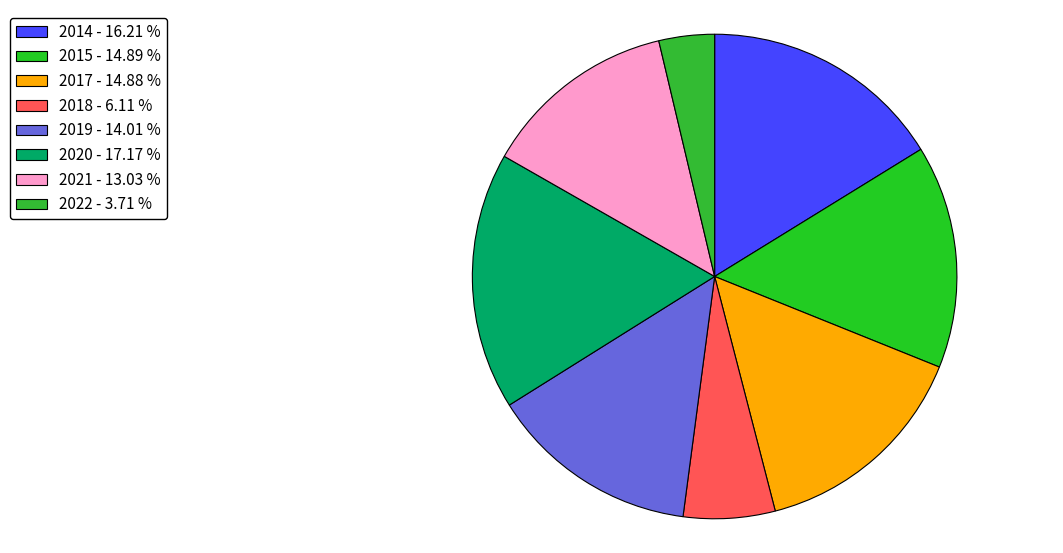

To the nearest percent, what is the combined percentage of 2015 and 2014?

31%